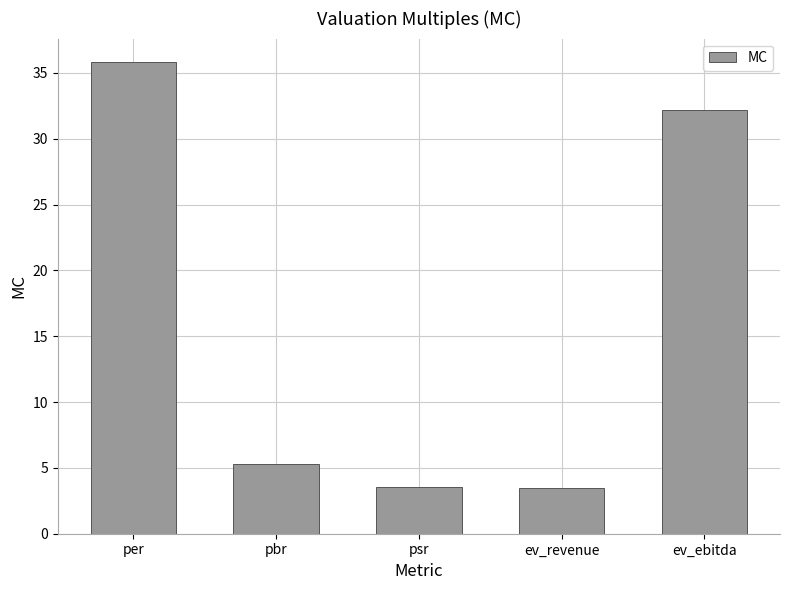

The value at per is 53.5. True or false?

False